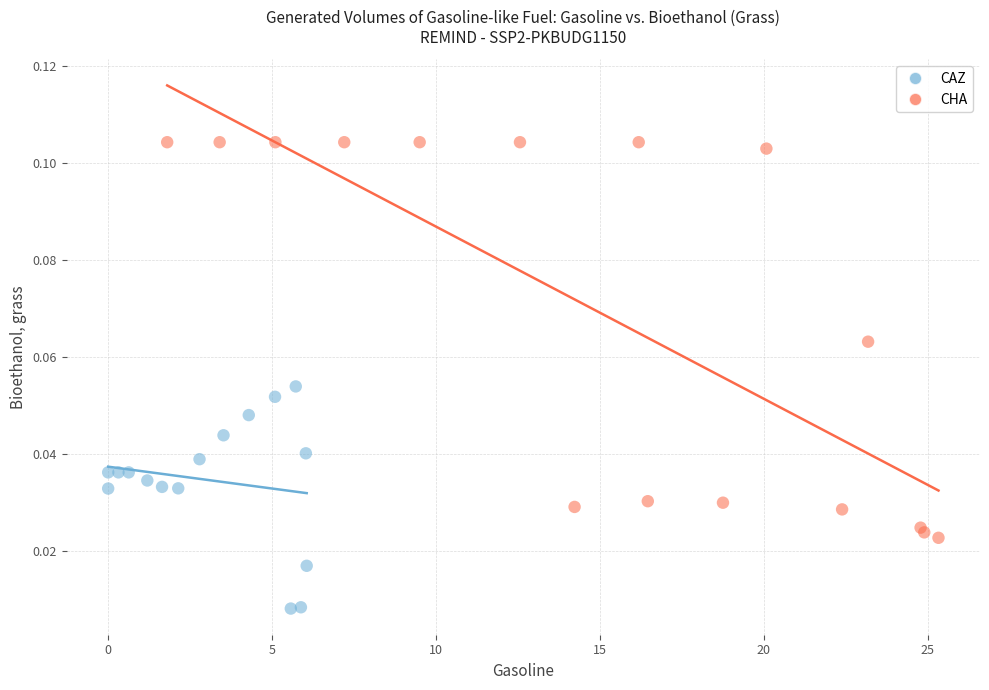

Which series contains the lowest Y value?

CAZ